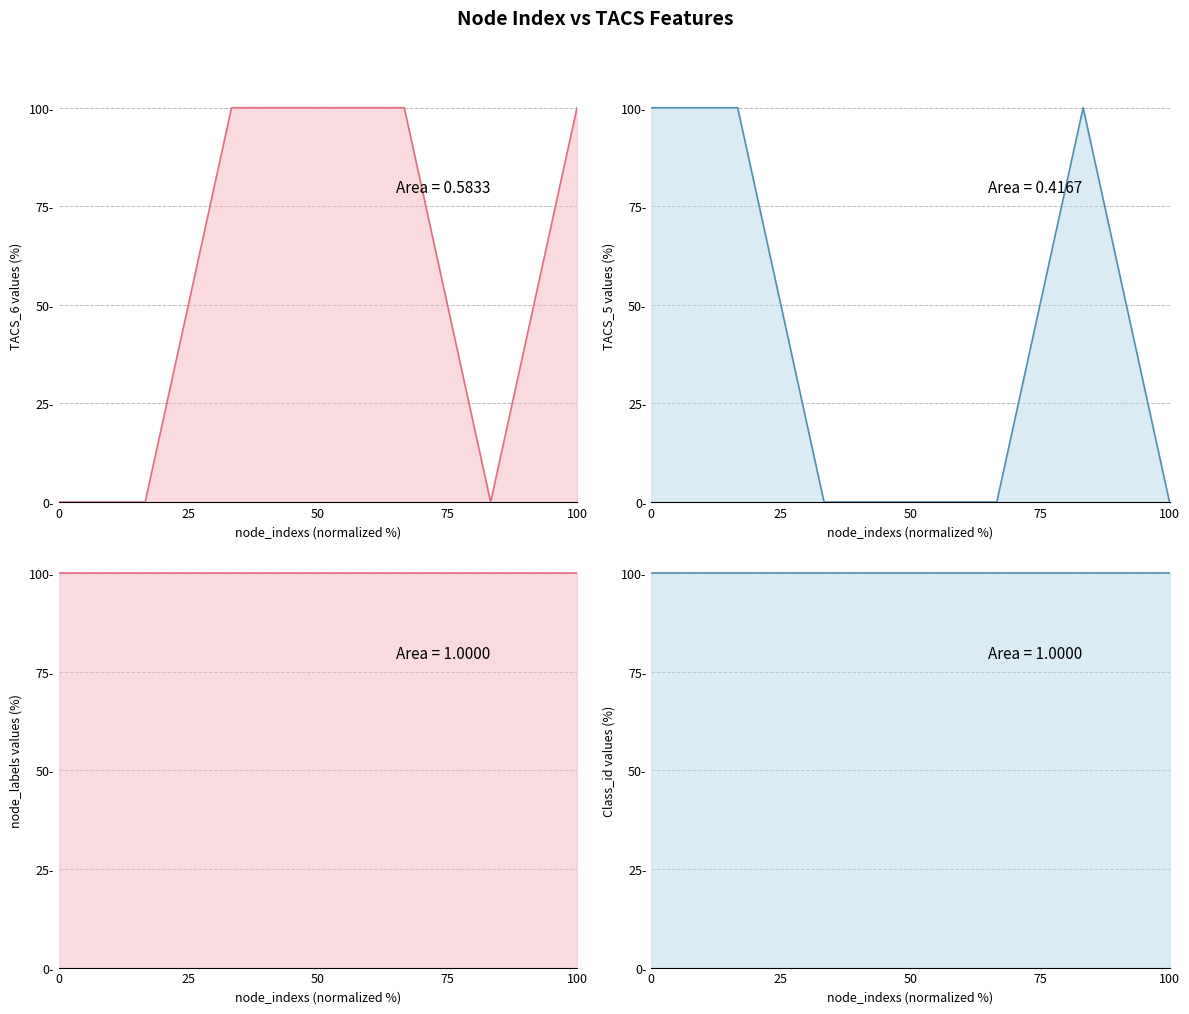

What is the average value of the node_labels series?

100